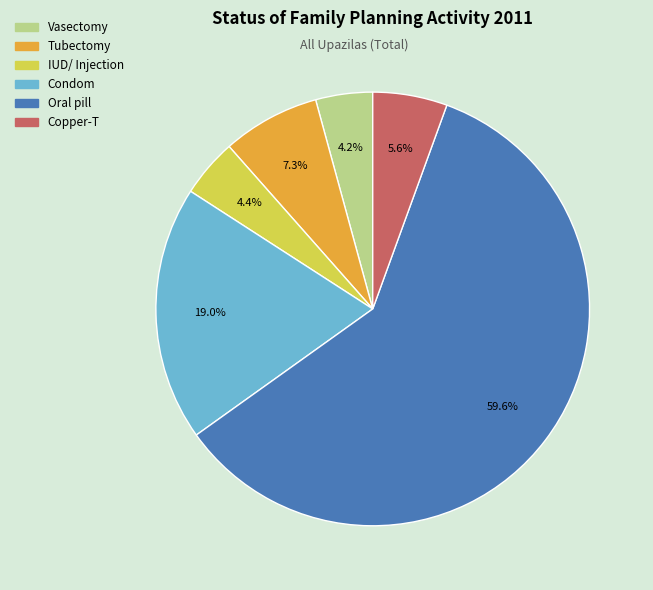

What is the largest slice in the pie chart?

Oral pill